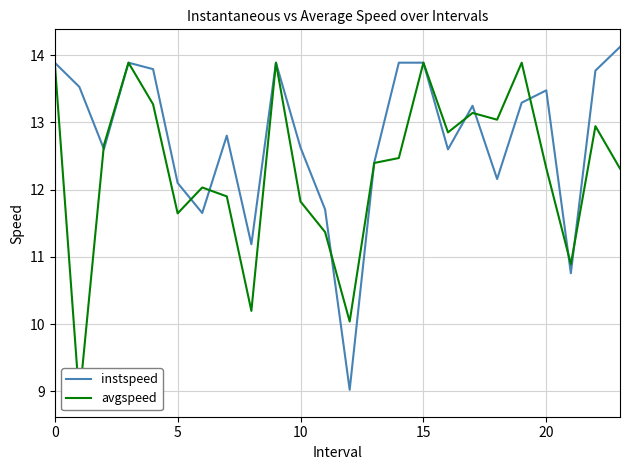

Reading right to left, list all the values displayed in this chart.

instspeed: 14.1	13.8	10.8	13.5	13.3	12.2	13.2	12.6	13.9	13.9	12.4	9.0	11.7	12.6	13.9	11.2	12.8	11.7	12.1	13.8	13.9	12.6	13.5	13.9
avgspeed: 12.3	12.9	10.9	12.3	13.9	13.0	13.1	12.9	13.9	12.5	12.4	10.0	11.4	11.8	13.9	10.2	11.9	12.0	11.6	13.3	13.9	12.7	8.9	13.9